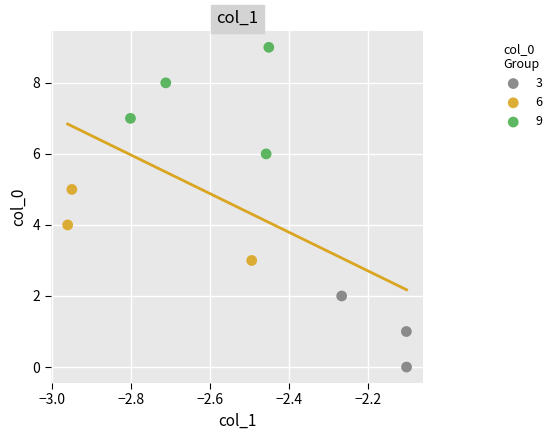

Which series reaches the minimum Y coordinate?

3